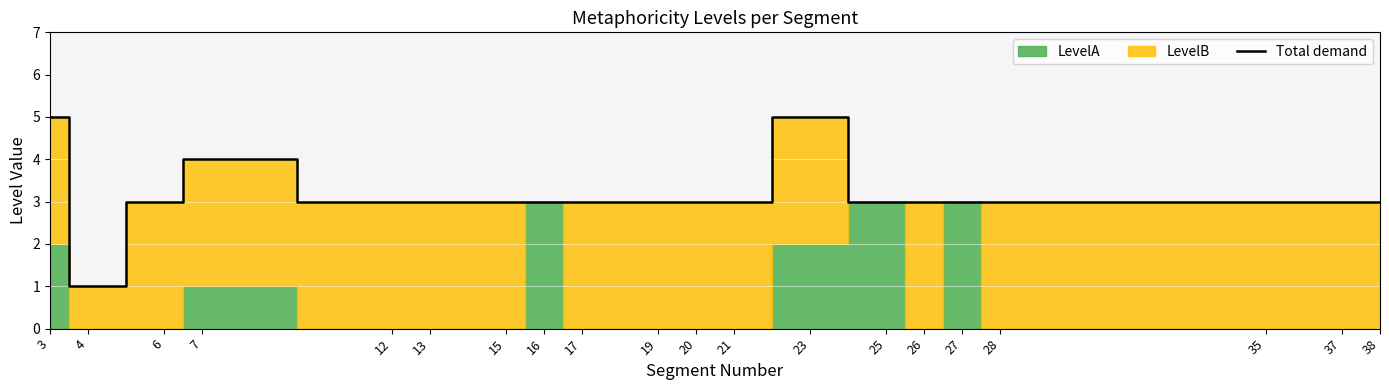

Approximately how many times larger is the value at 12 compared to 17?

1.0